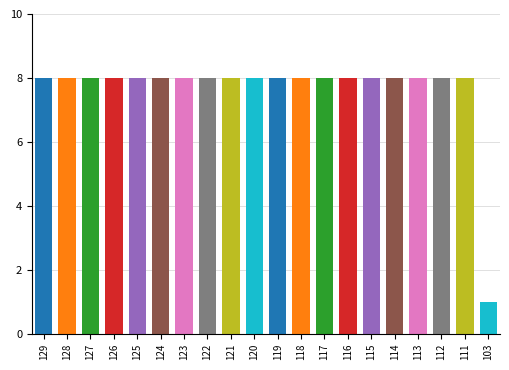

What is the value of the 17th bar from the left?

8